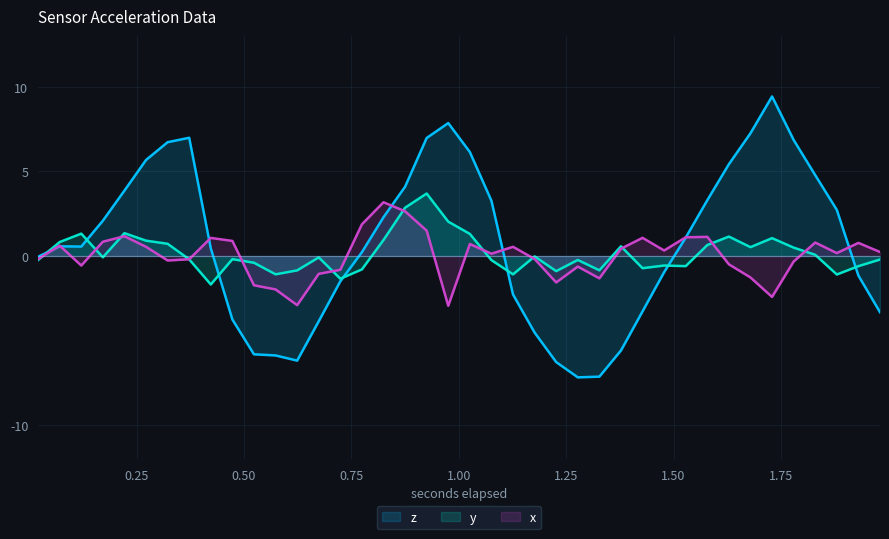

Reading left to right, extract all data points from this chart.

z: -0.0	0.6	0.6	2.1	3.9	5.7	6.7	7.0	0.5	-3.8	-5.8	-5.9	-6.2	-3.9	-1.5	0.2	2.3	4.1	7.0	7.9	6.1	3.3	-2.3	-4.5	-6.3	-7.2	-7.1	-5.6	-3.3	-1.0	1.1	3.3	5.4	7.3	9.4	6.9	4.8	2.7	-1.2	-3.3
y: -0.2	0.8	1.3	-0.1	1.3	0.9	0.7	-0.2	-1.7	-0.2	-0.4	-1.1	-0.9	-0.1	-1.3	-0.8	0.9	2.9	3.7	2.0	1.3	-0.2	-1.1	-0.0	-0.9	-0.2	-0.8	0.6	-0.7	-0.6	-0.6	0.6	1.1	0.5	1.1	0.5	0.1	-1.1	-0.6	-0.2
x: -0.2	0.6	-0.6	0.8	1.2	0.5	-0.3	-0.2	1.1	0.9	-1.7	-2.0	-2.9	-1.1	-0.8	1.9	3.2	2.6	1.5	-2.9	0.7	0.1	0.5	-0.2	-1.6	-0.6	-1.3	0.4	1.1	0.3	1.1	1.1	-0.5	-1.3	-2.4	-0.3	0.8	0.2	0.8	0.2